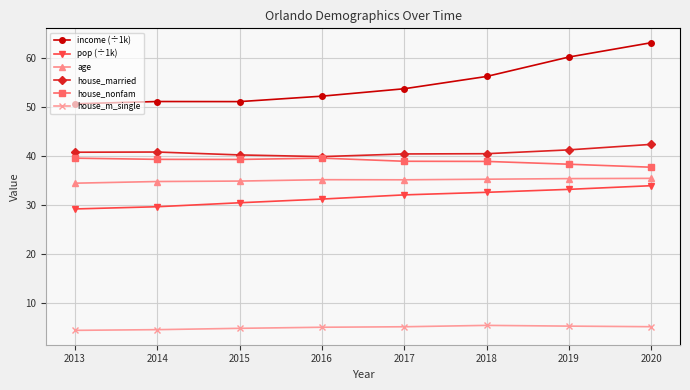

Is the value of house_married at 2019 greater than the value of pop (÷1k) at 2016?

Yes